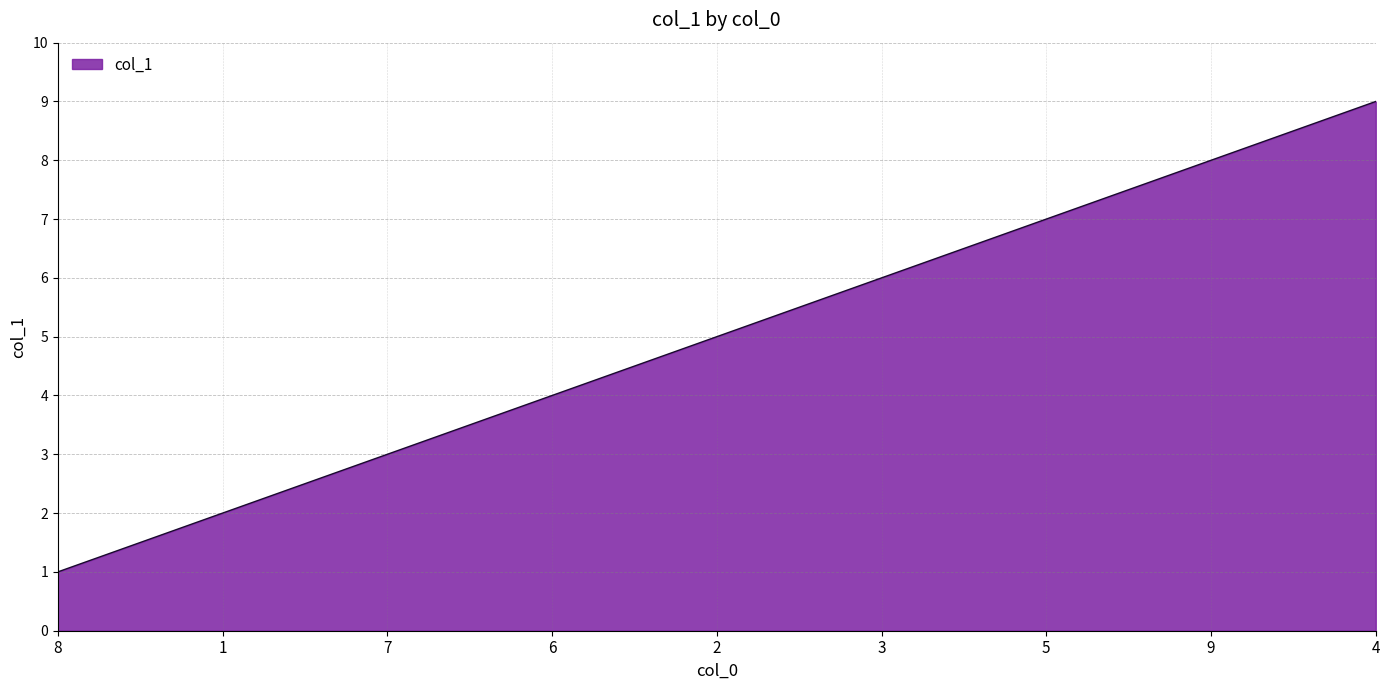

Rank the categories by value from highest to lowest.

4, 9, 5, 3, 2, 6, 7, 1, 8